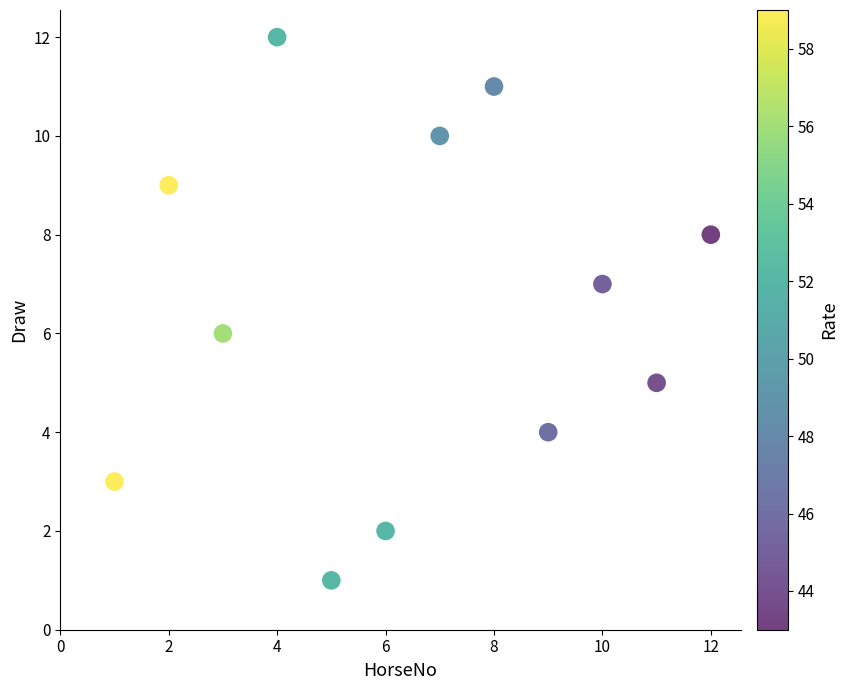

What is the range of X values (max minus min)?

11